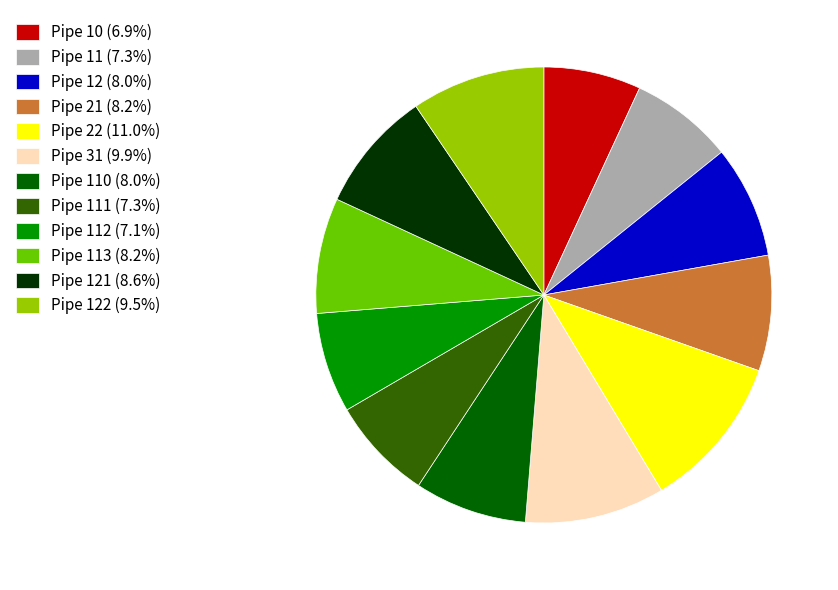

Does Pipe 121 (8.6%) account for over 50% of the chart?

No